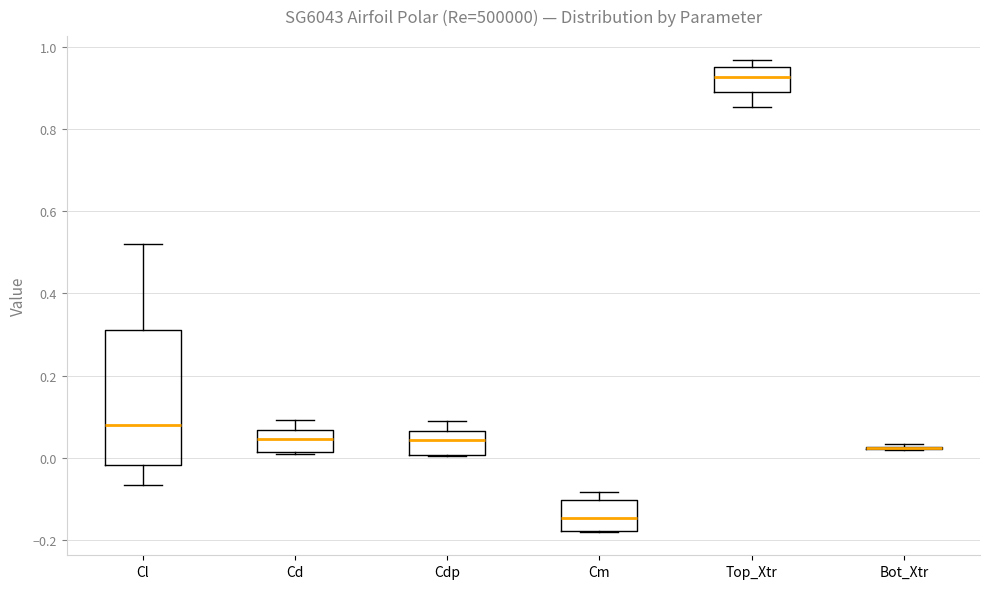

Comparing the boxes themselves (not the whiskers), which one is the tallest?

Cl